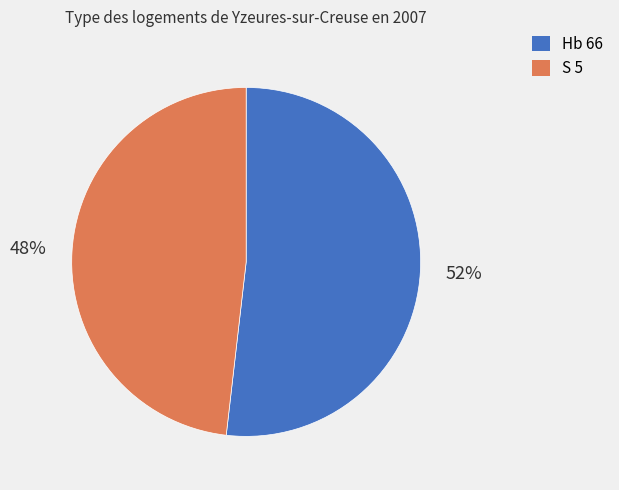

Rank the categories by value from lowest to highest.

S 5, Hb 66